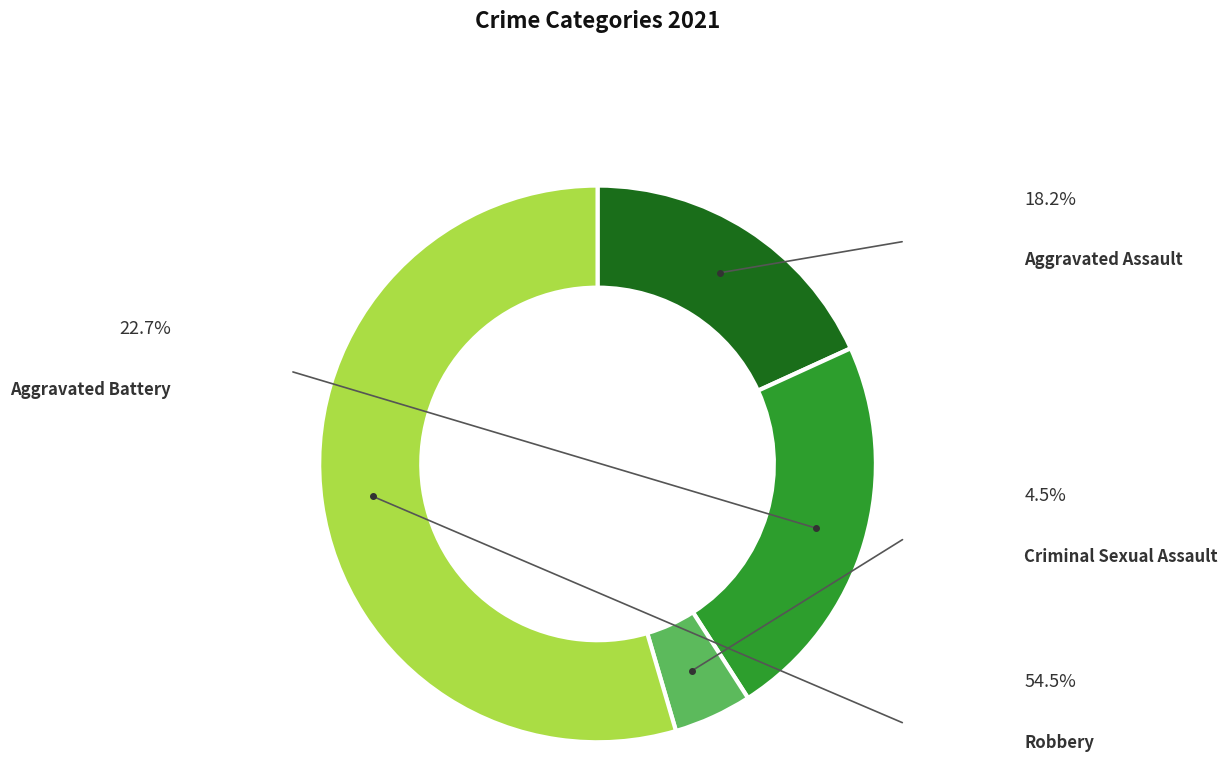

Is it true that Criminal Sexual Assault is 5% of the pie?

True